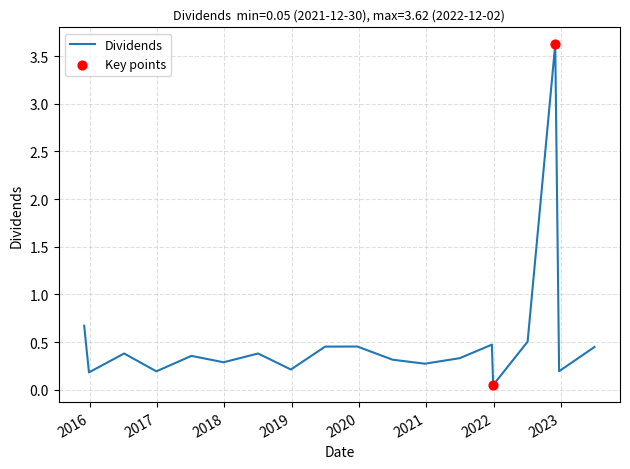

What is the greatest value displayed?

3.6